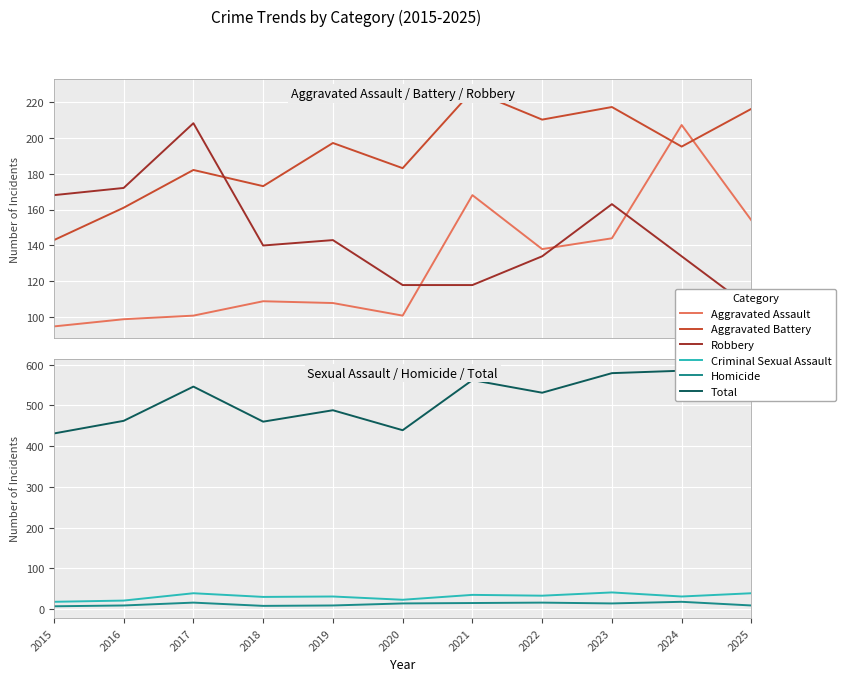

Which has a higher value, 2015 or 2016?

2016